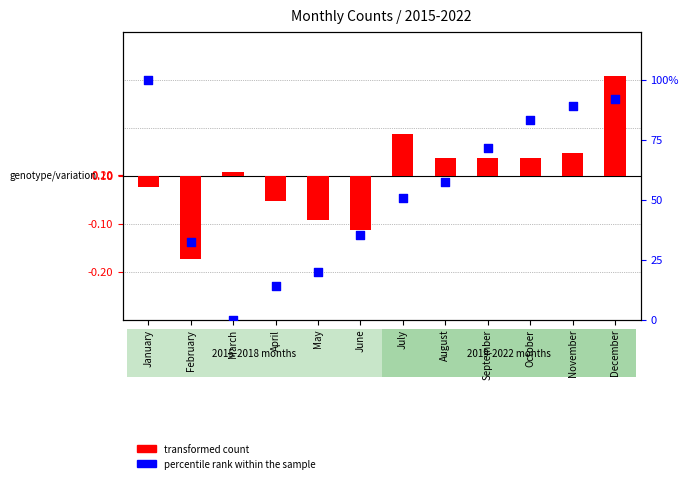

Which series has the largest Y range (max minus min)?

percentile rank within the sample